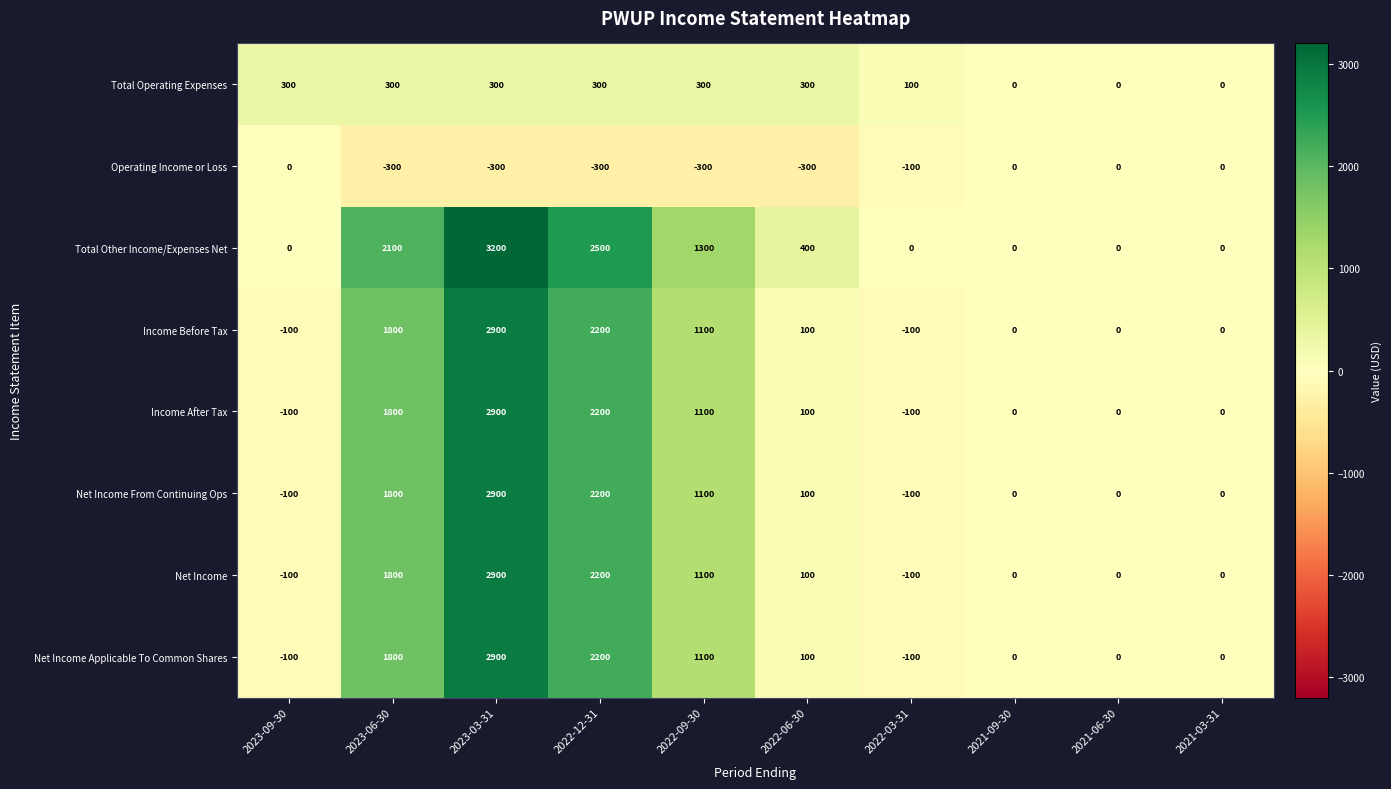

What is the sum of all Net Income values?

7900